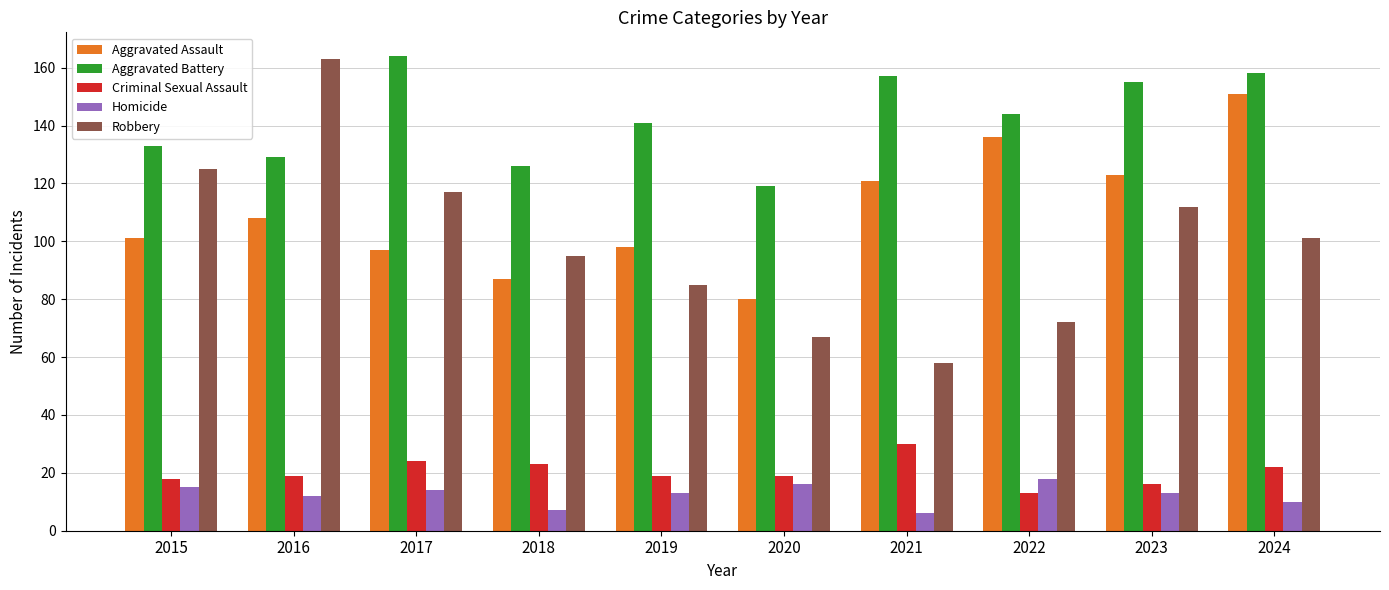

The value of Aggravated Assault at 2018 is 152. True or false?

False